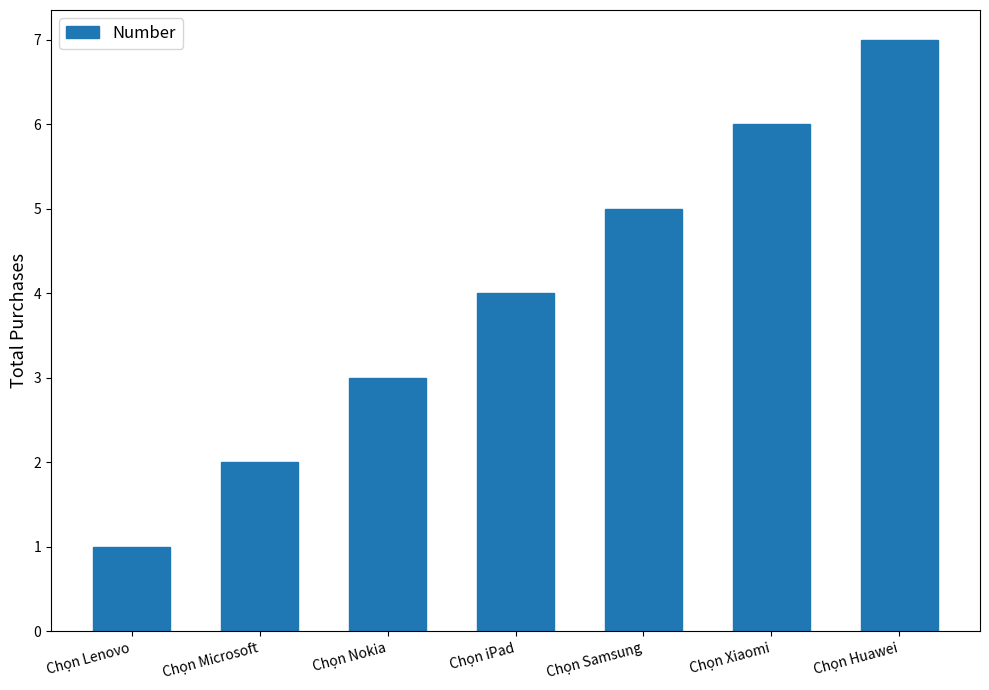

Which has a higher value, Chọn Samsung or Chọn iPad?

Chọn Samsung